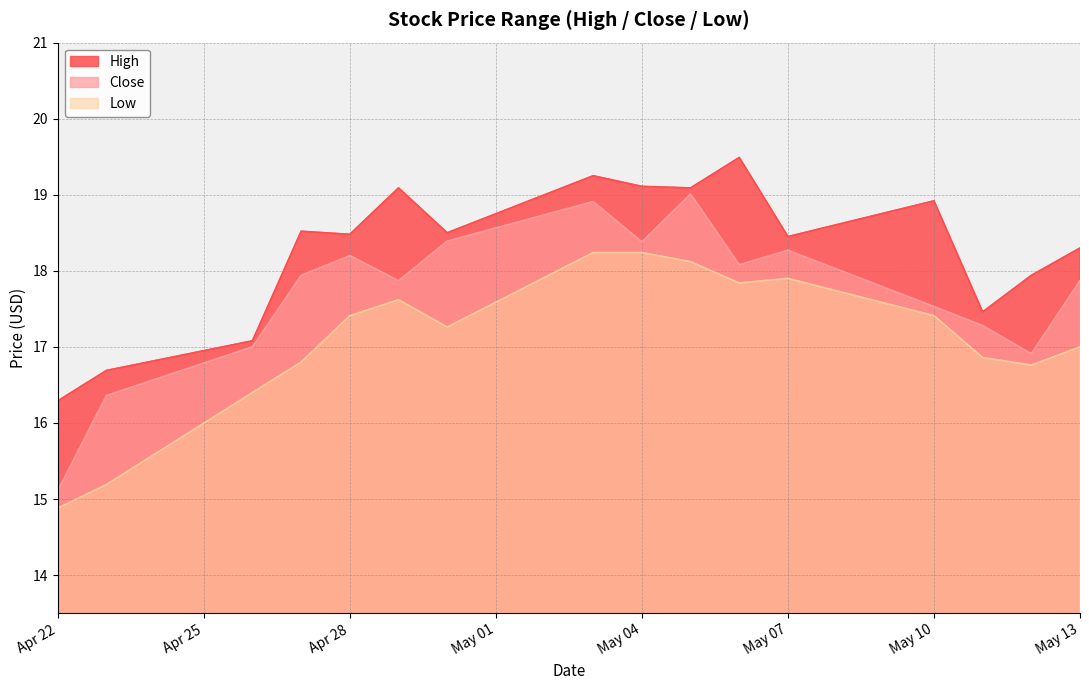

True or false: High has a value of 5.2 at May 10.

False